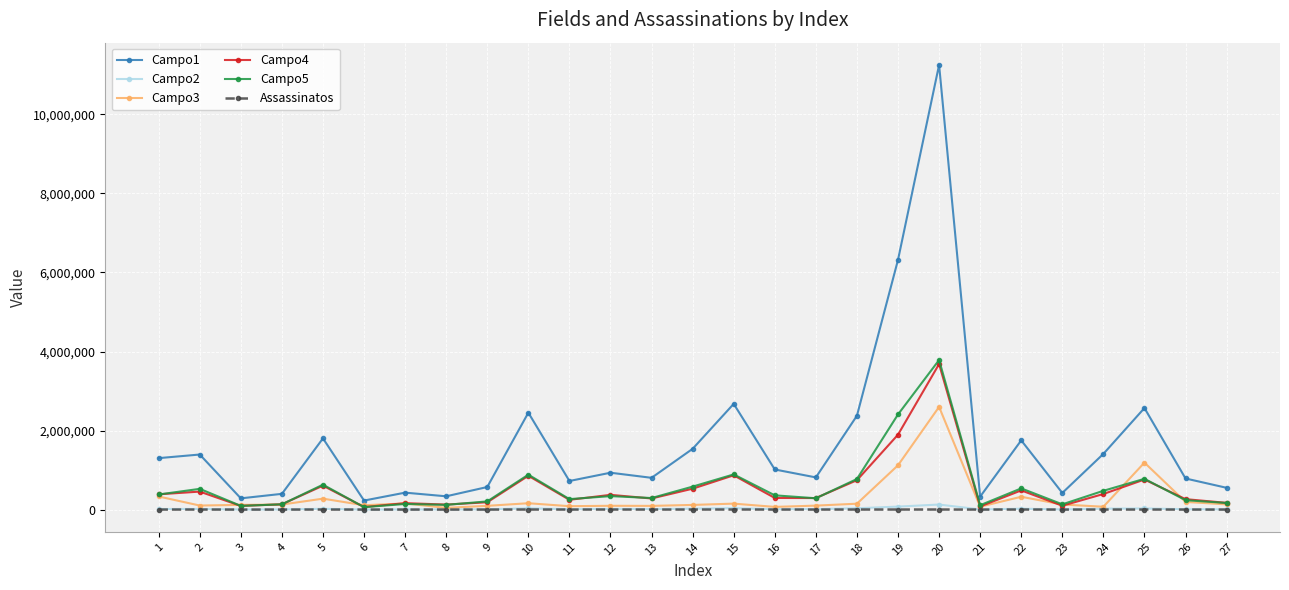

At which category is the sum across all series the highest?

20